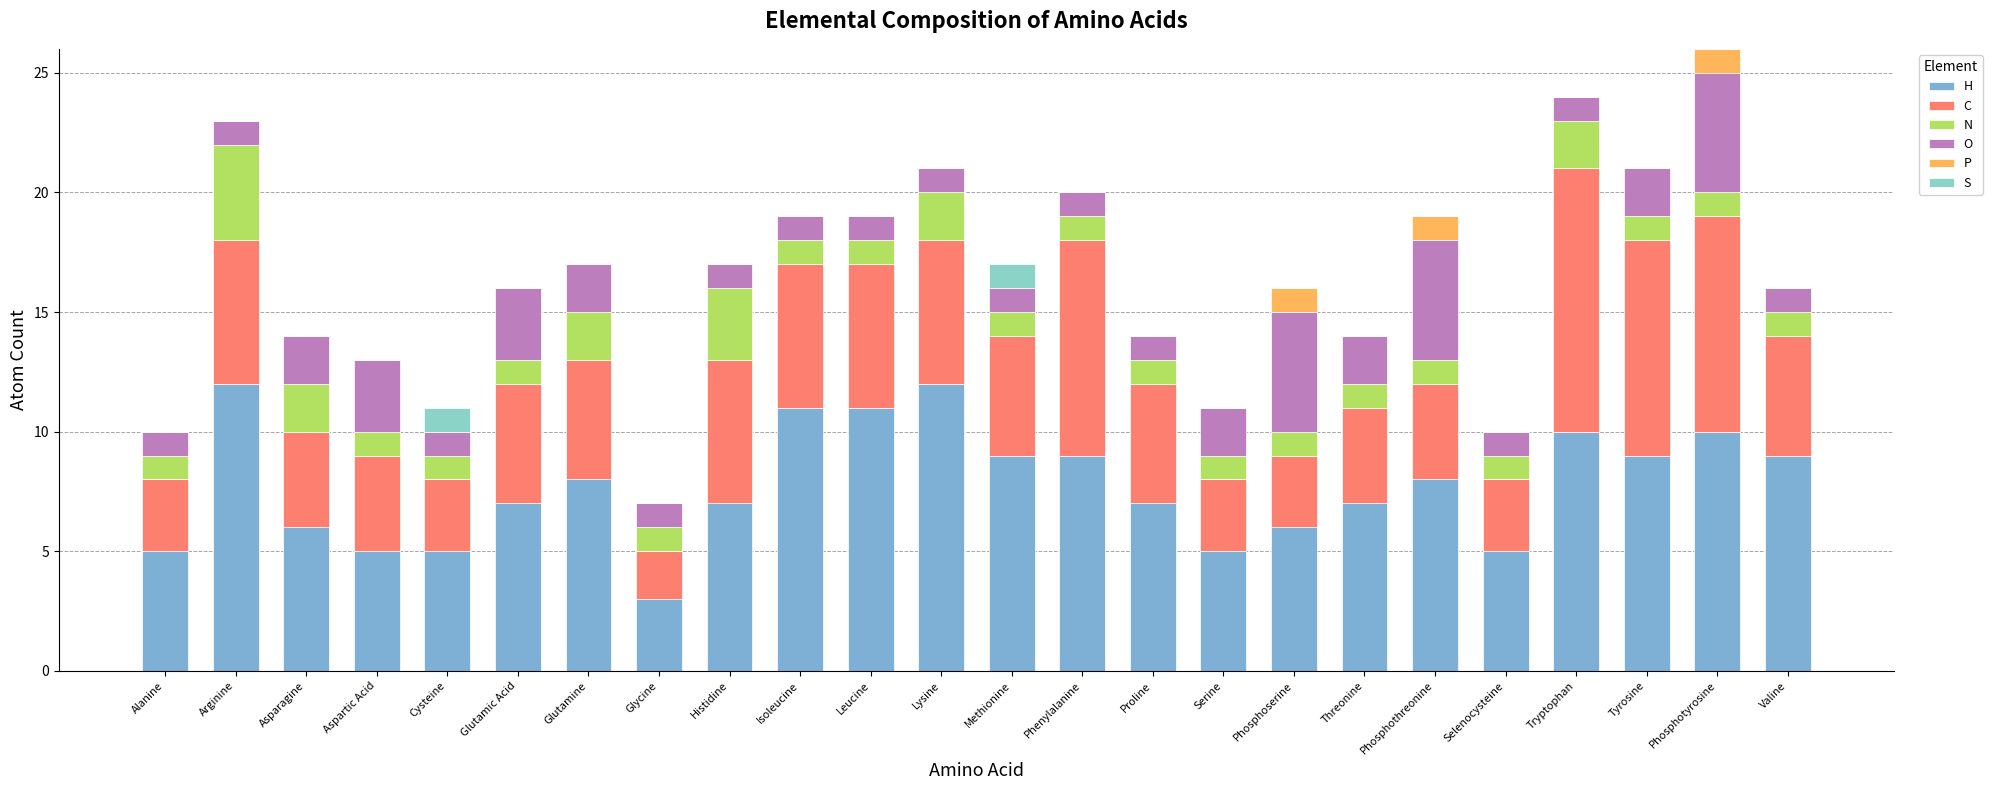

Is it true that H equals 2 at Cysteine?

False